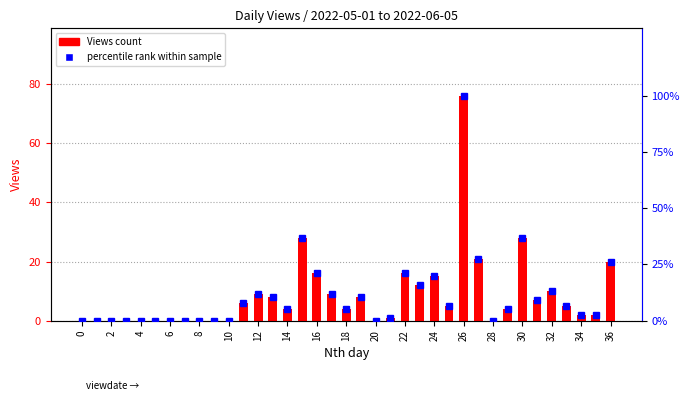

How many data points in Views (count) are above 4?

18